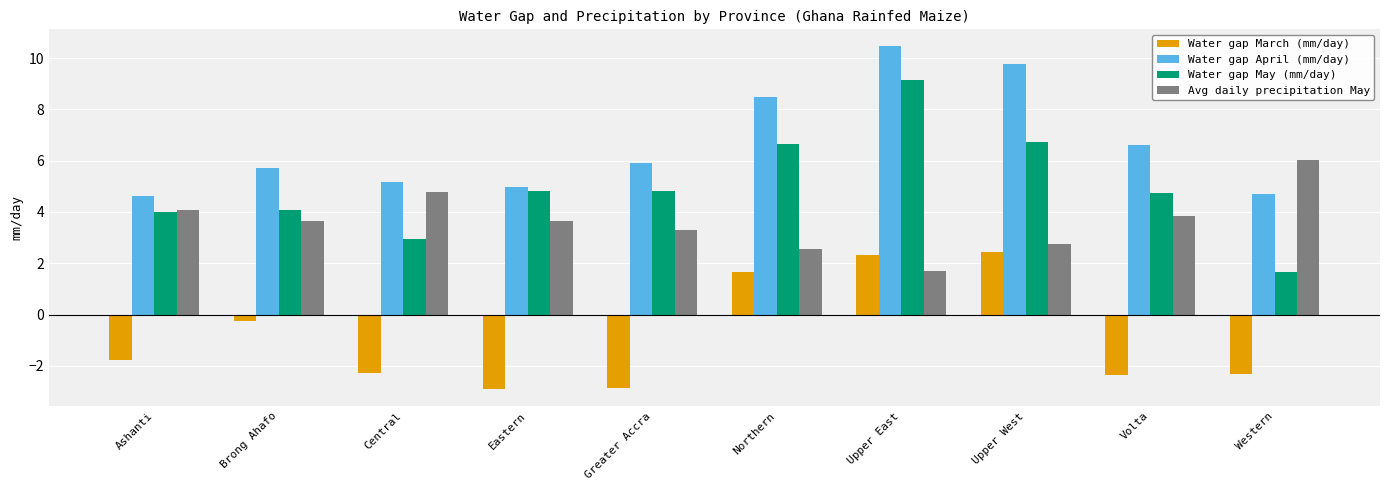

What is the maximum value for Water gap May (mm/day)?

9.1